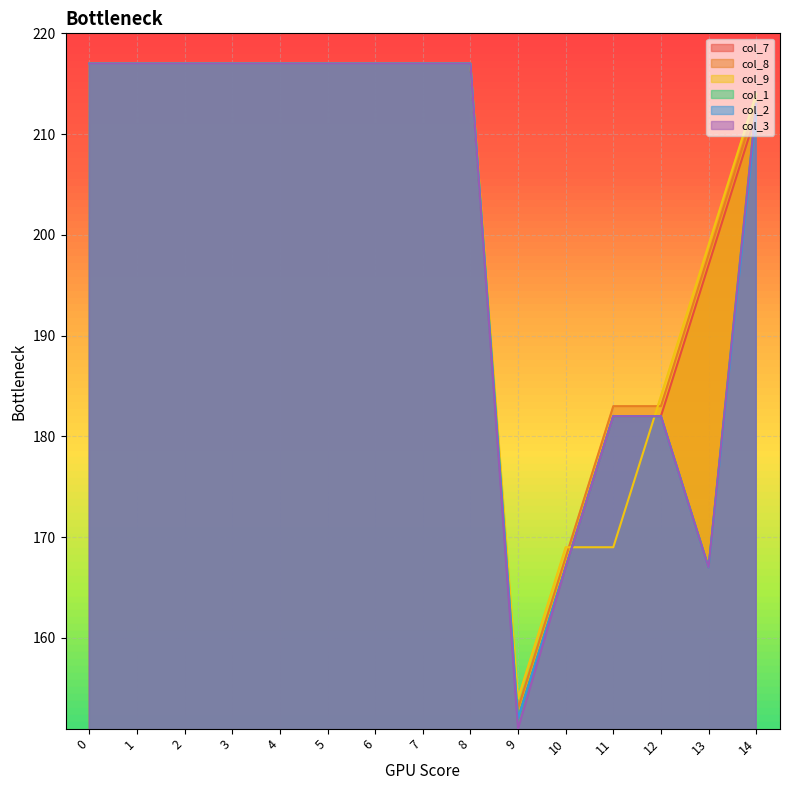

Does the chart display data point markers on the line(s)?

No